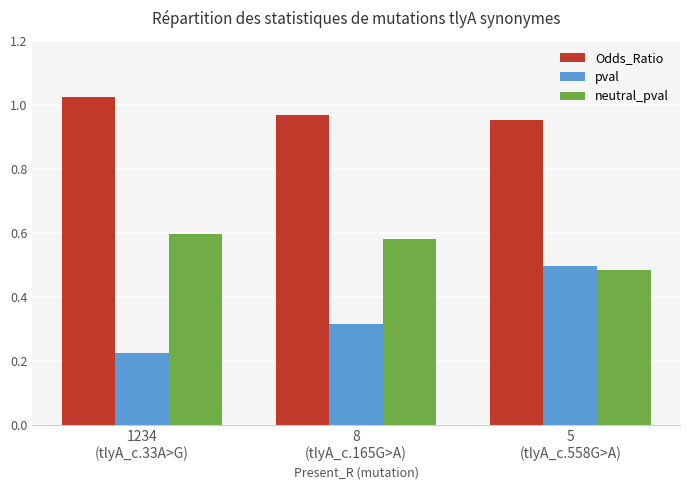

List the series in order of their peak value, highest first.

Odds_Ratio, neutral_pval, pval